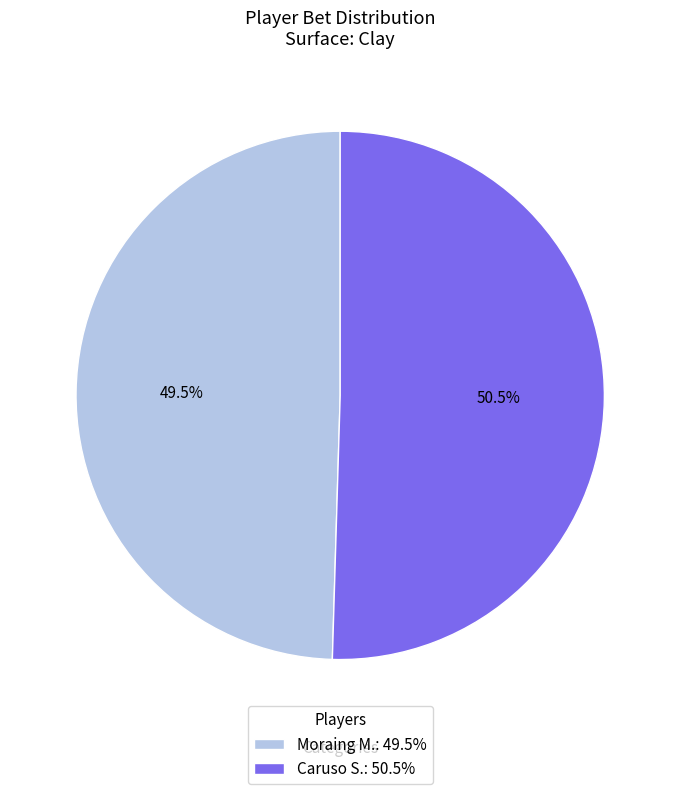

Combined, do Caruso S. and Moraing M. account for over 50%?

Yes